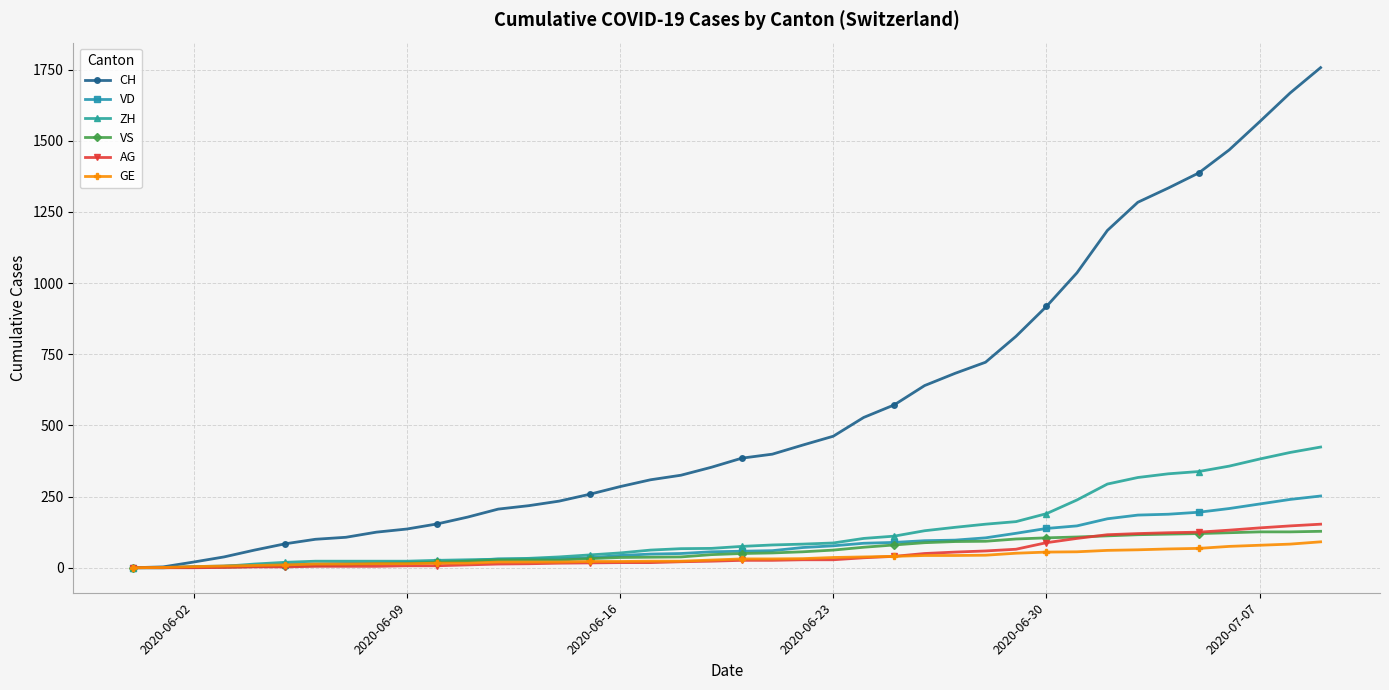

Which series has the widest spread of values?

CH